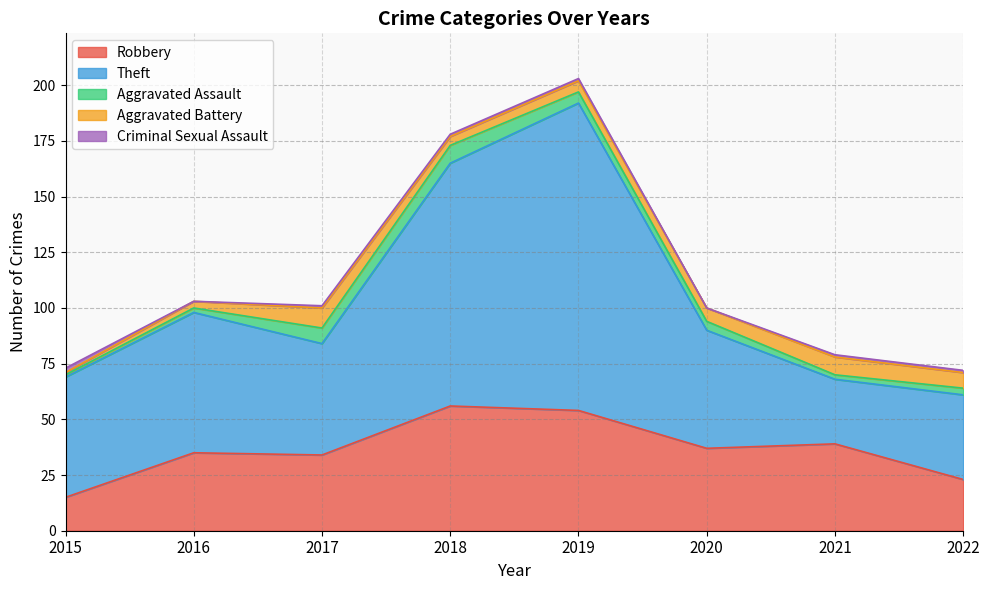

What is the approximate value of Aggravated Battery at 2022?

7